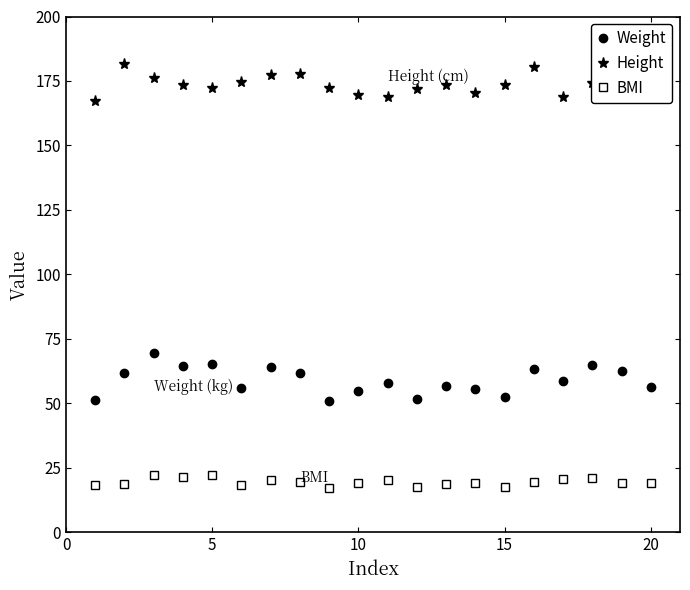

Which series has the largest total across all categories?

Height